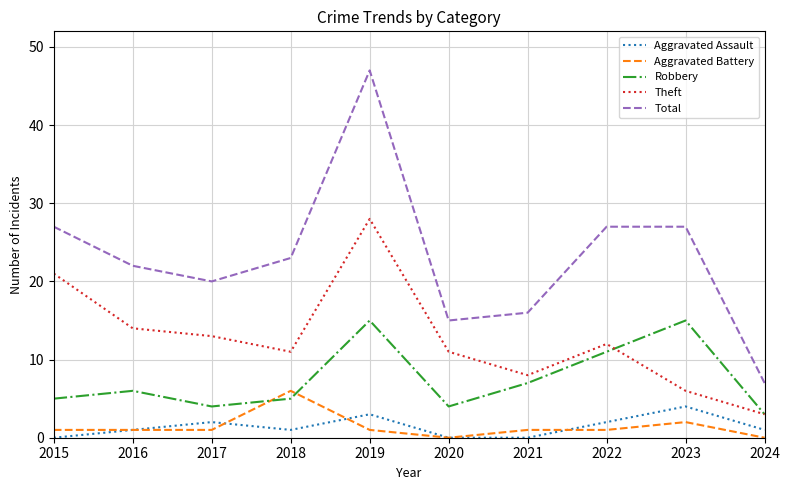

What is the spread (max minus min) of values at 2022?

26